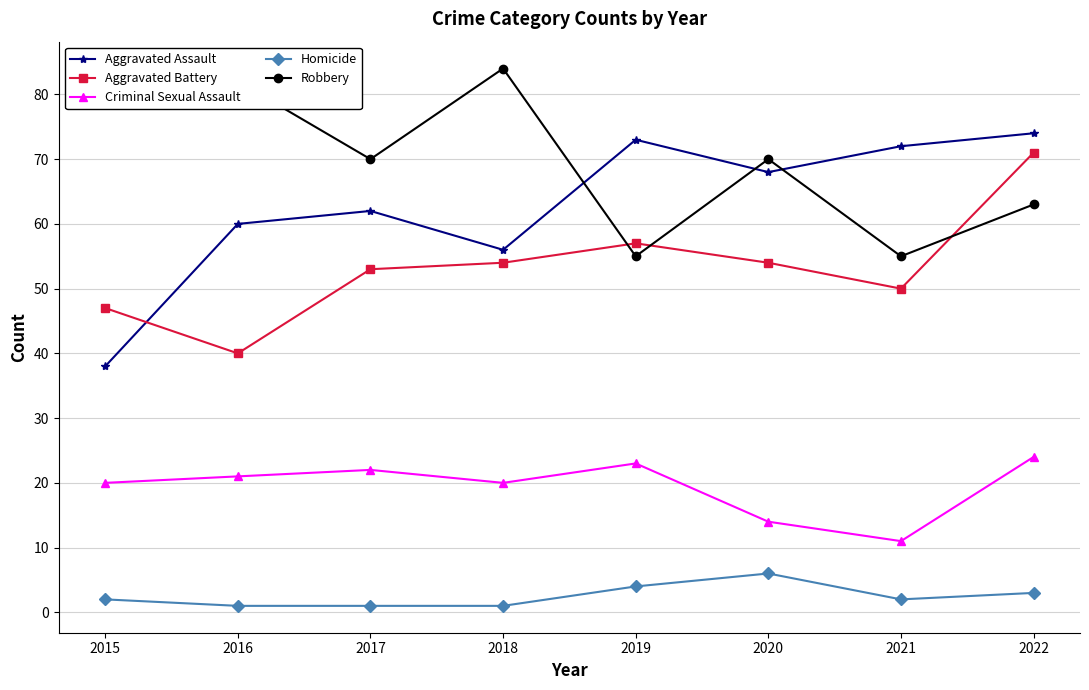

True or false: Robbery has more than 0 interior local peaks.

True